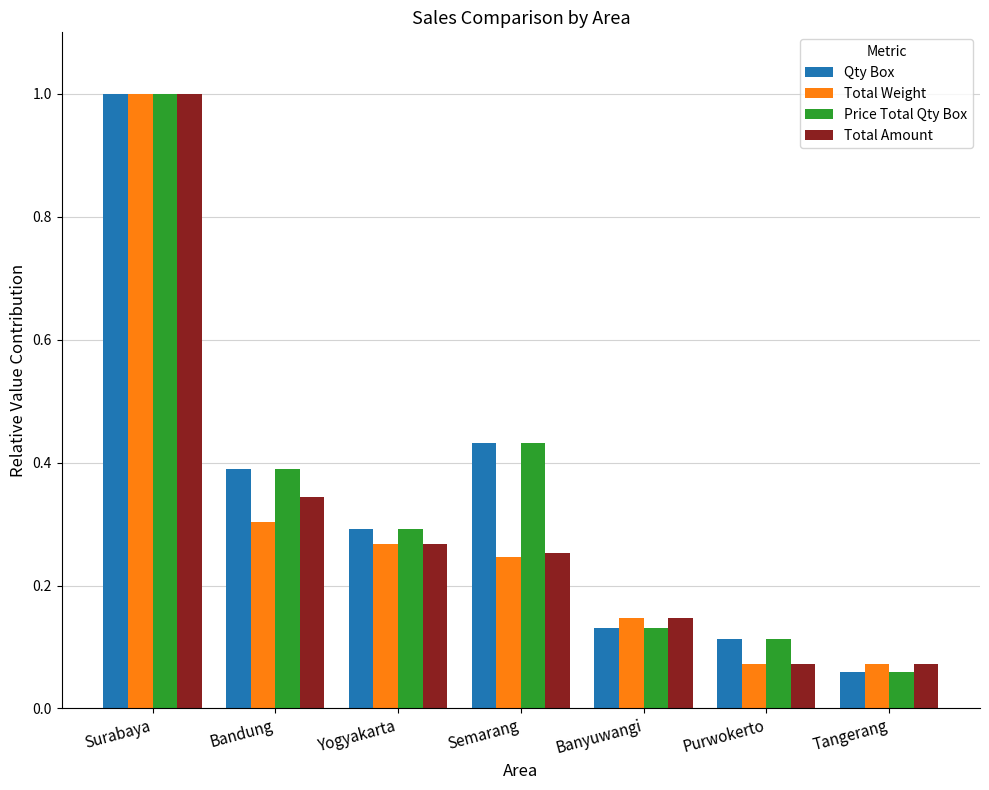

True or false: Total Weight has a value of 0.5 at Bandung.

False